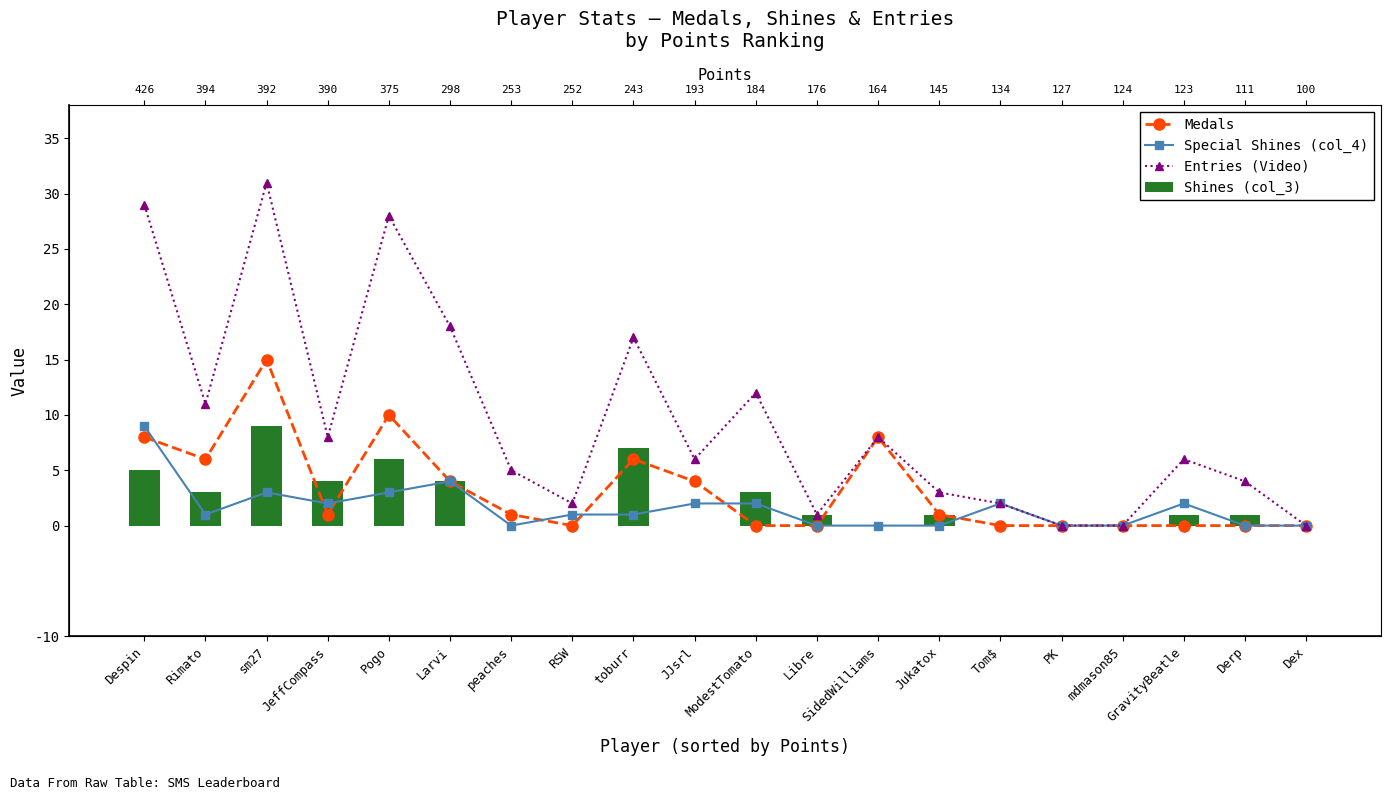

What are all the series names shown in the legend?

Medals, Special Shines (col_4), Entries (Video), Shines (col_3)